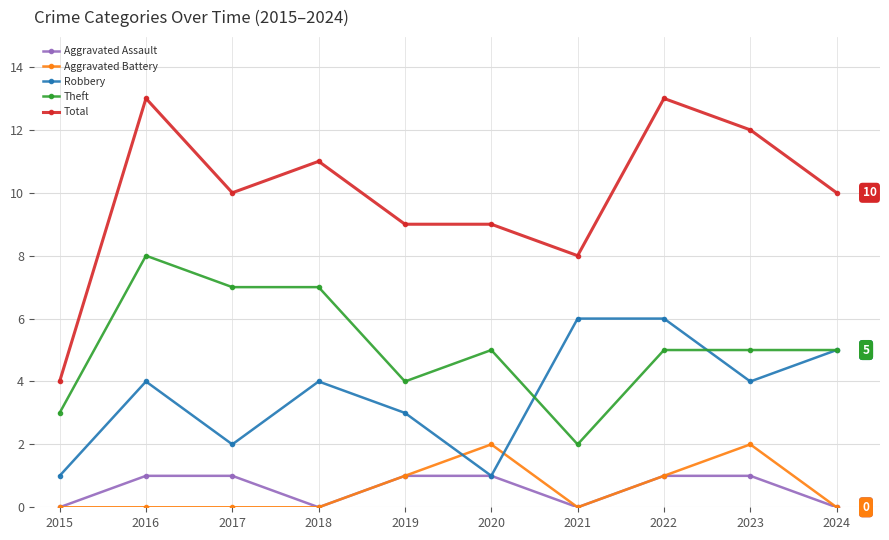

How many series are shown in this chart?

5